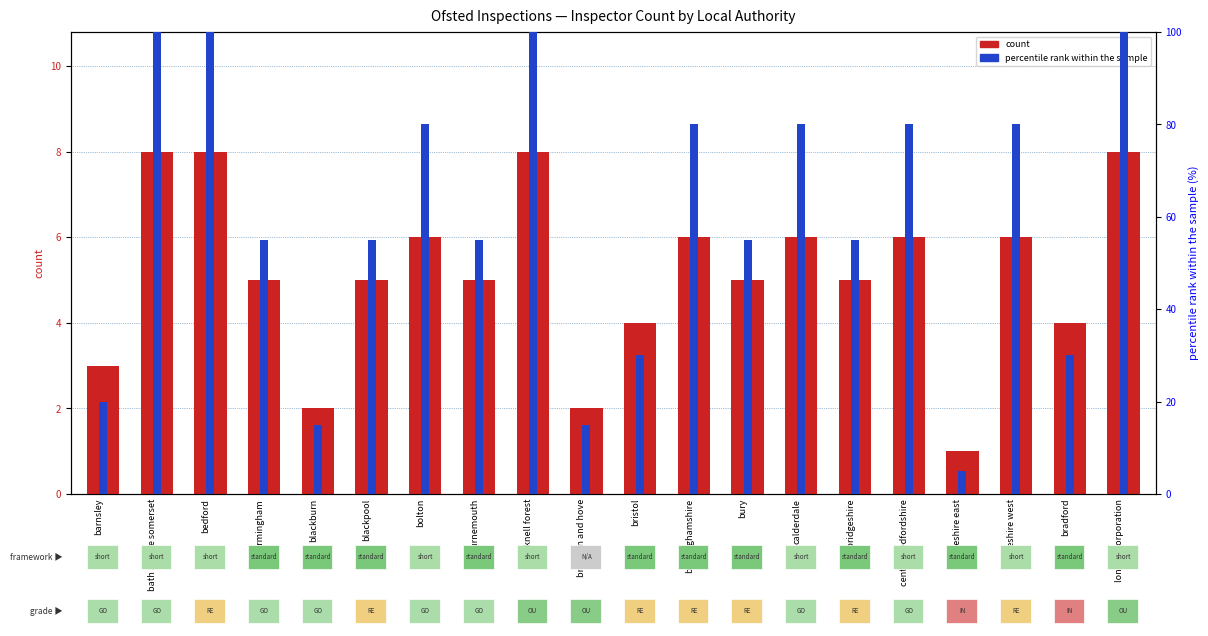

At which label does percentile rank within the sample reach its peak?

bath and ne somerset